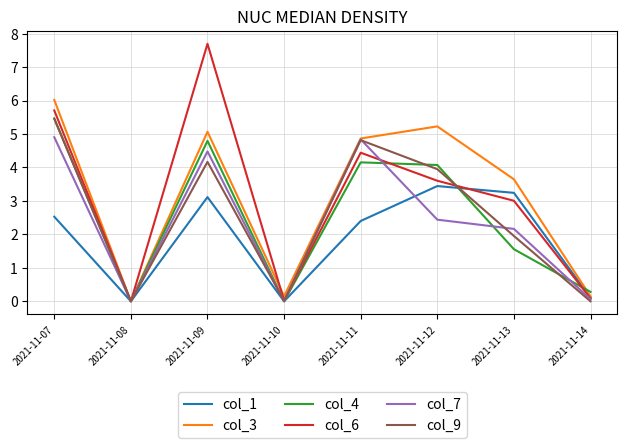

What is the maximum value shown in the chart?

7.7